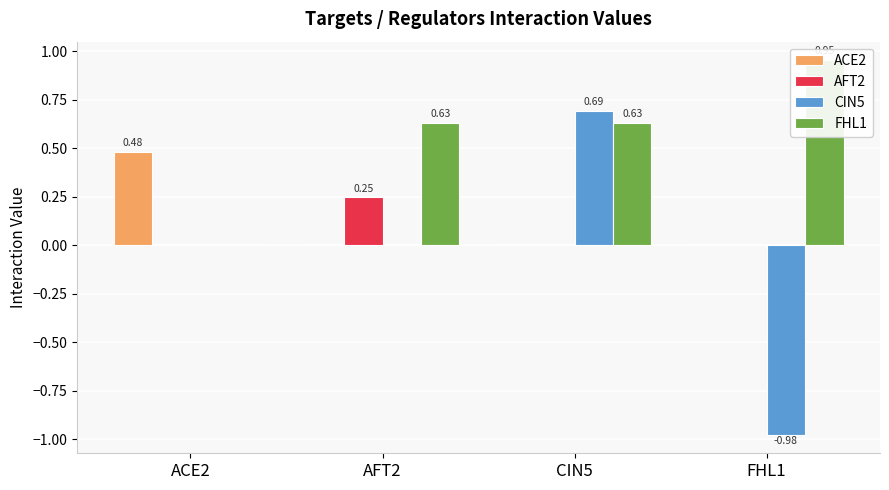

Which category has the highest value in the AFT2 series?

AFT2